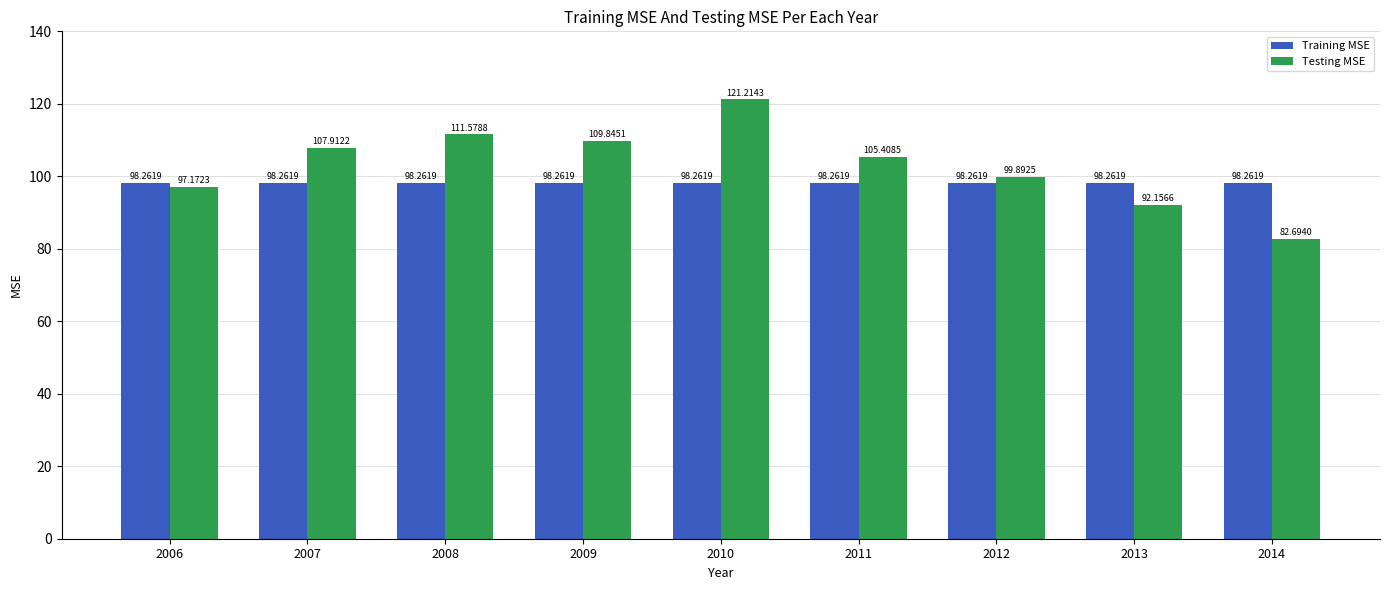

What is the total value across all series at 2006?

195.4